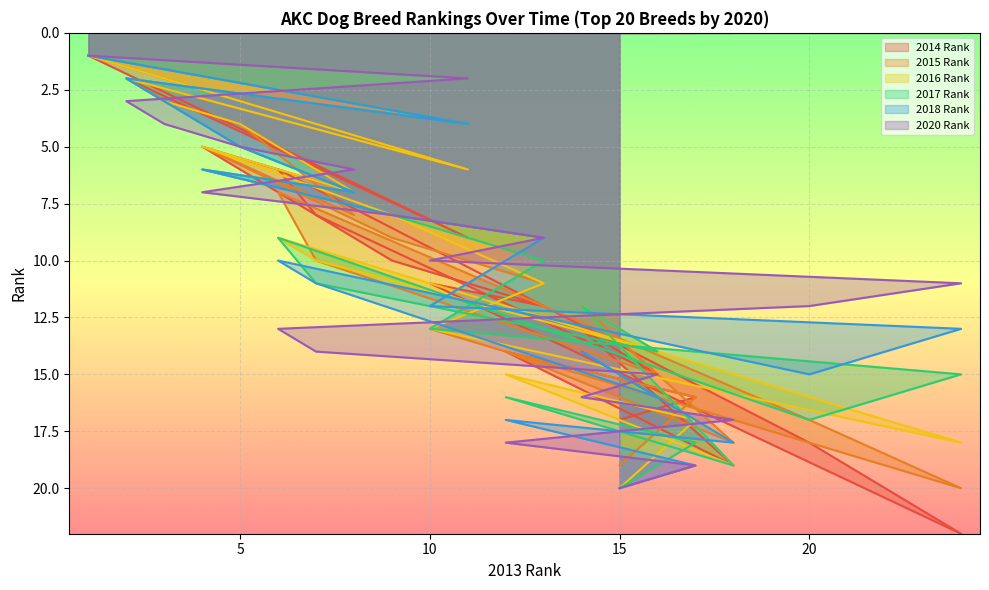

Reading left to right, transcribe all the data shown in this chart.

2014 Rank: 1	9	2	3	4	7	5	10	12	11	22	18	6	8	15	13	19	14	16	17
2015 Rank: 1	6	2	3	4	8	5	9	11	13	20	17	7	10	15	12	18	14	16	19
2016 Rank: 1	6	2	3	4	7	5	8	11	13	18	16	9	10	14	12	19	15	17	20
2017 Rank: 1	4	2	3	5	7	6	8	10	13	15	17	9	11	14	12	19	16	18	20
2018 Rank: 1	4	2	3	5	7	6	8	9	12	13	15	10	11	16	14	18	17	19	20
2020 Rank: 1	2	3	4	5	6	7	8	9	10	11	12	13	14	15	16	17	18	19	20